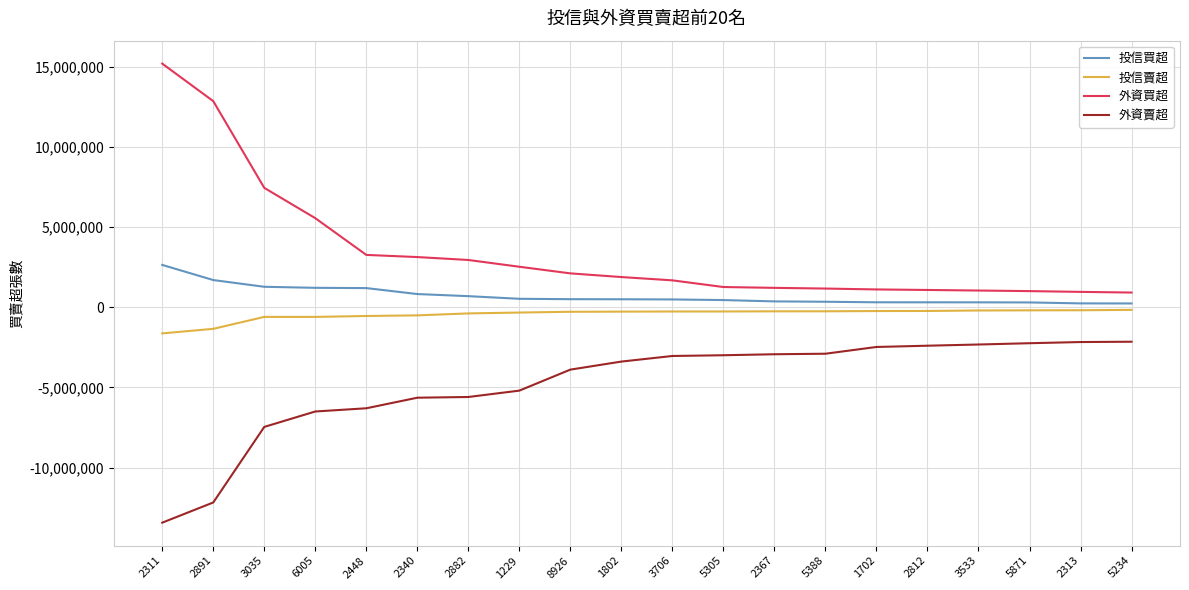

What position from the right is 2313?

2